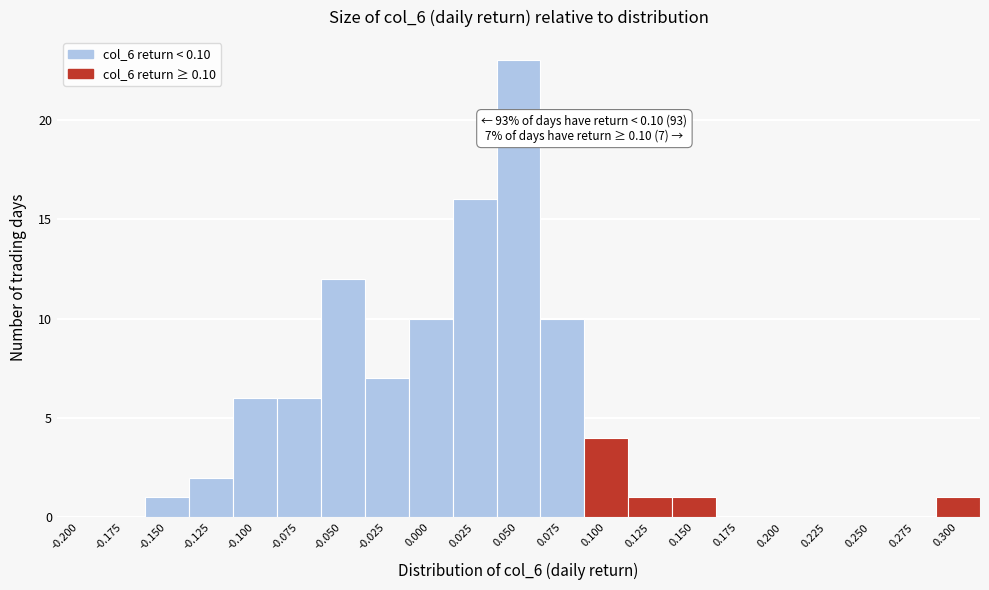

Reading left to right, extract all data points from this chart.

-0.200=0	-0.175=0	-0.150=1	-0.125=2	-0.100=6	-0.075=6	-0.050=12	-0.025=7	0.000=10	0.025=16	0.050=23	0.075=10	0.100=4	0.125=1	0.150=1	0.175=0	0.200=0	0.225=0	0.250=0	0.275=0	0.300=1